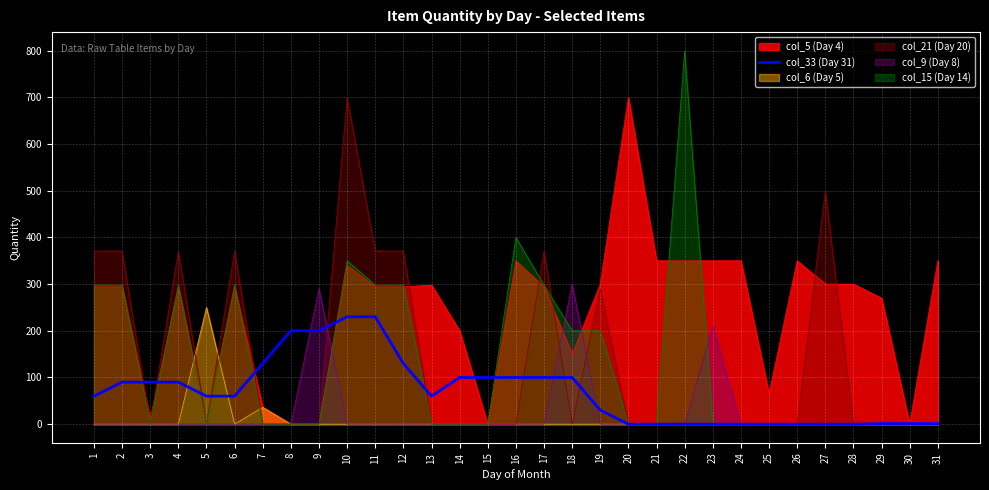

How many lines are shown in the chart?

6